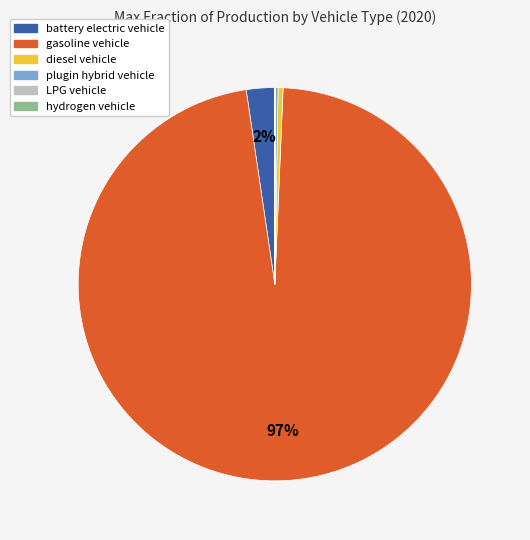

Which slice is the largest?

gasoline vehicle